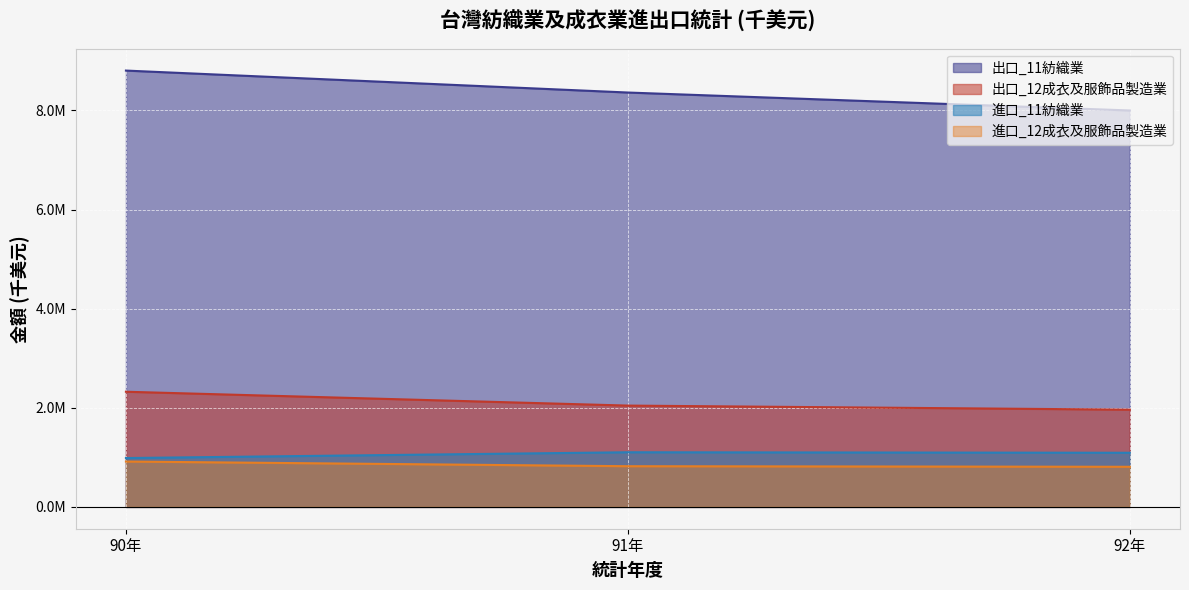

Does the chart display data point markers on the line(s)?

No